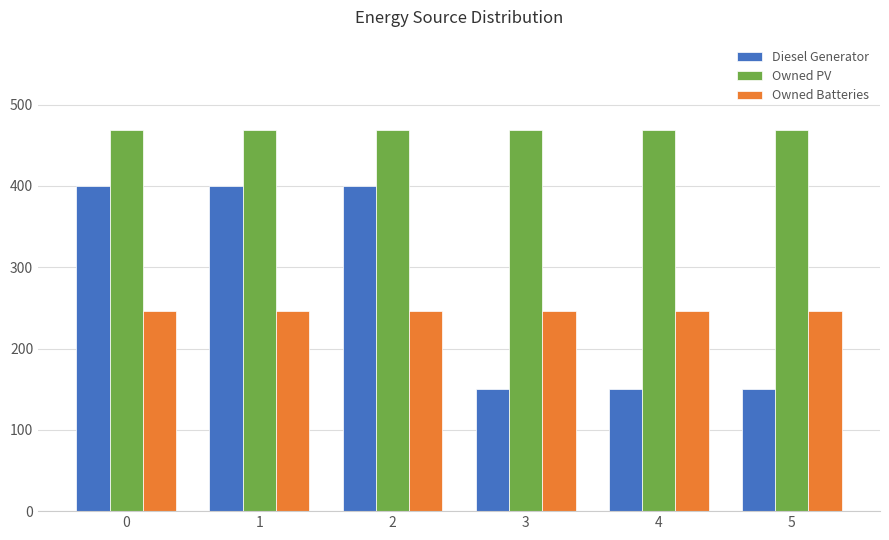

True or false: Diesel Generator has a value of 219 at 3.

False